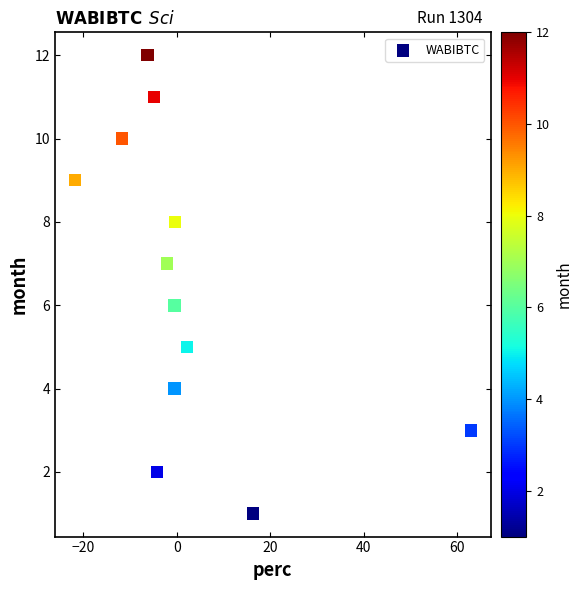

What is the range of Y values (max minus min)?

11